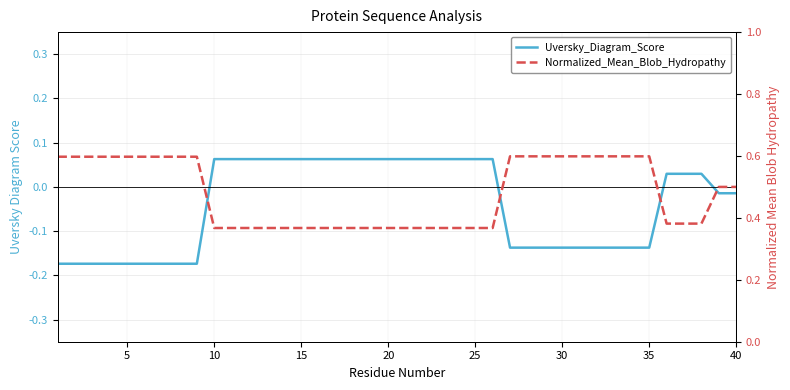

True or false: Normalized_Mean_Blob_Hydropathy and Uversky_Diagram_Score intersect in this chart.

False